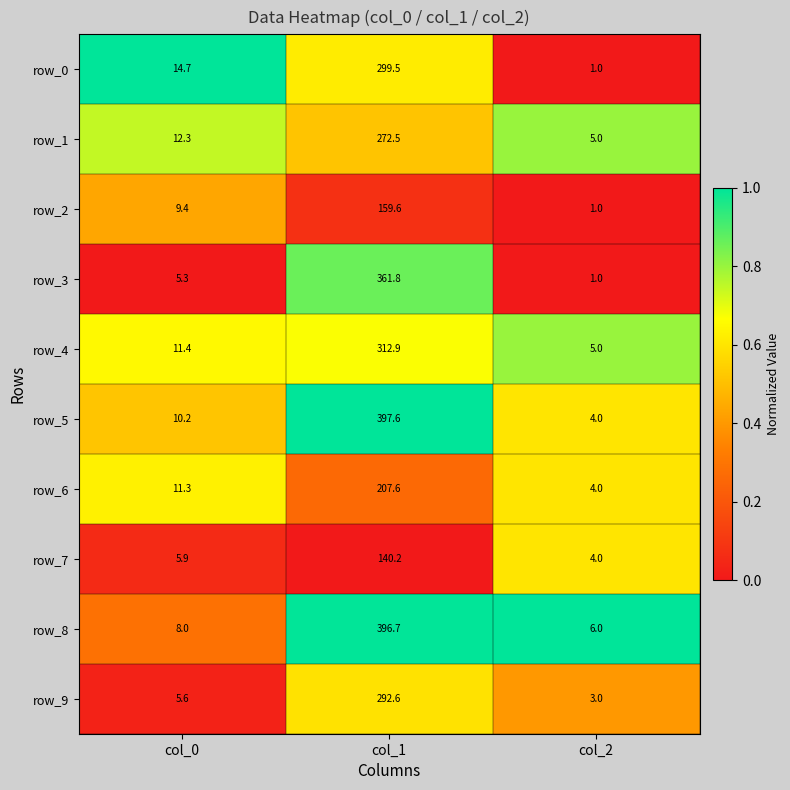

What is the sum of the row_4 values at col_1 and col_0?

324.3